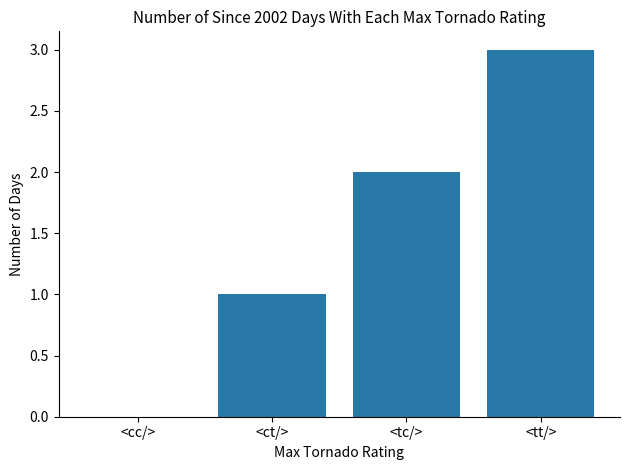

The chart shows a value of 0 at <ct/>. True or false?

False